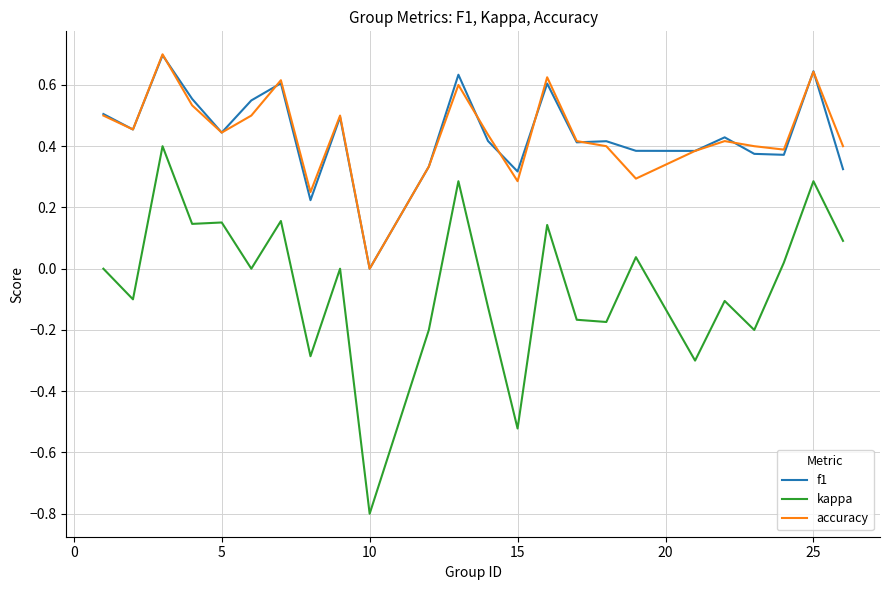

True or false: kappa and f1 intersect in this chart.

False